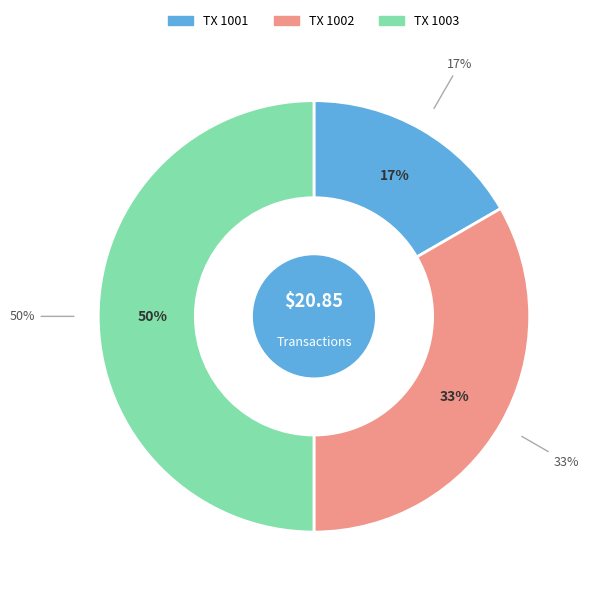

How many slices are in this pie chart?

3